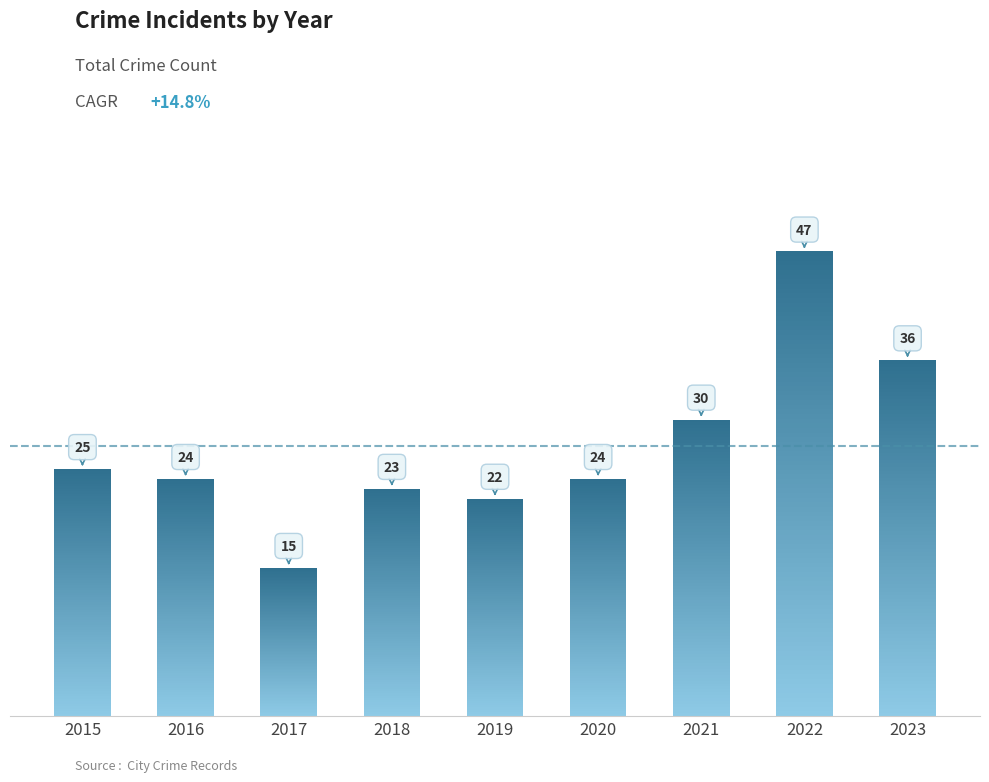

Where is the data nearest to the value 31?

2021